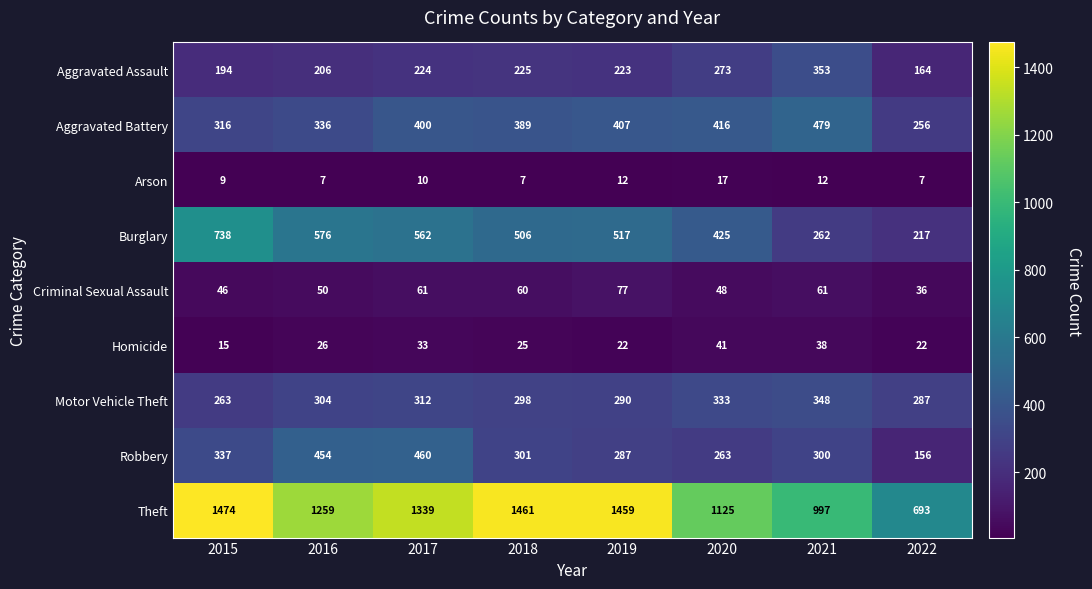

At 2017, list the series in order from smallest to largest.

Arson, Homicide, Criminal Sexual Assault, Aggravated Assault, Motor Vehicle Theft, Aggravated Battery, Robbery, Burglary, Theft